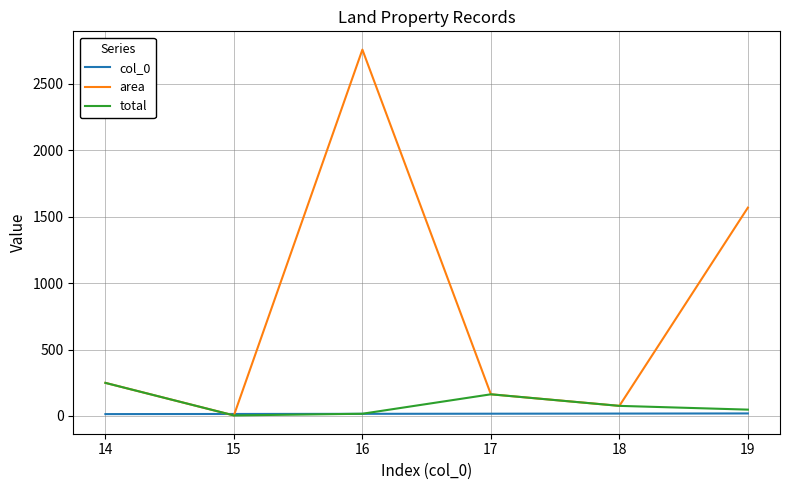

What is the total value across all series at 15?

23.0